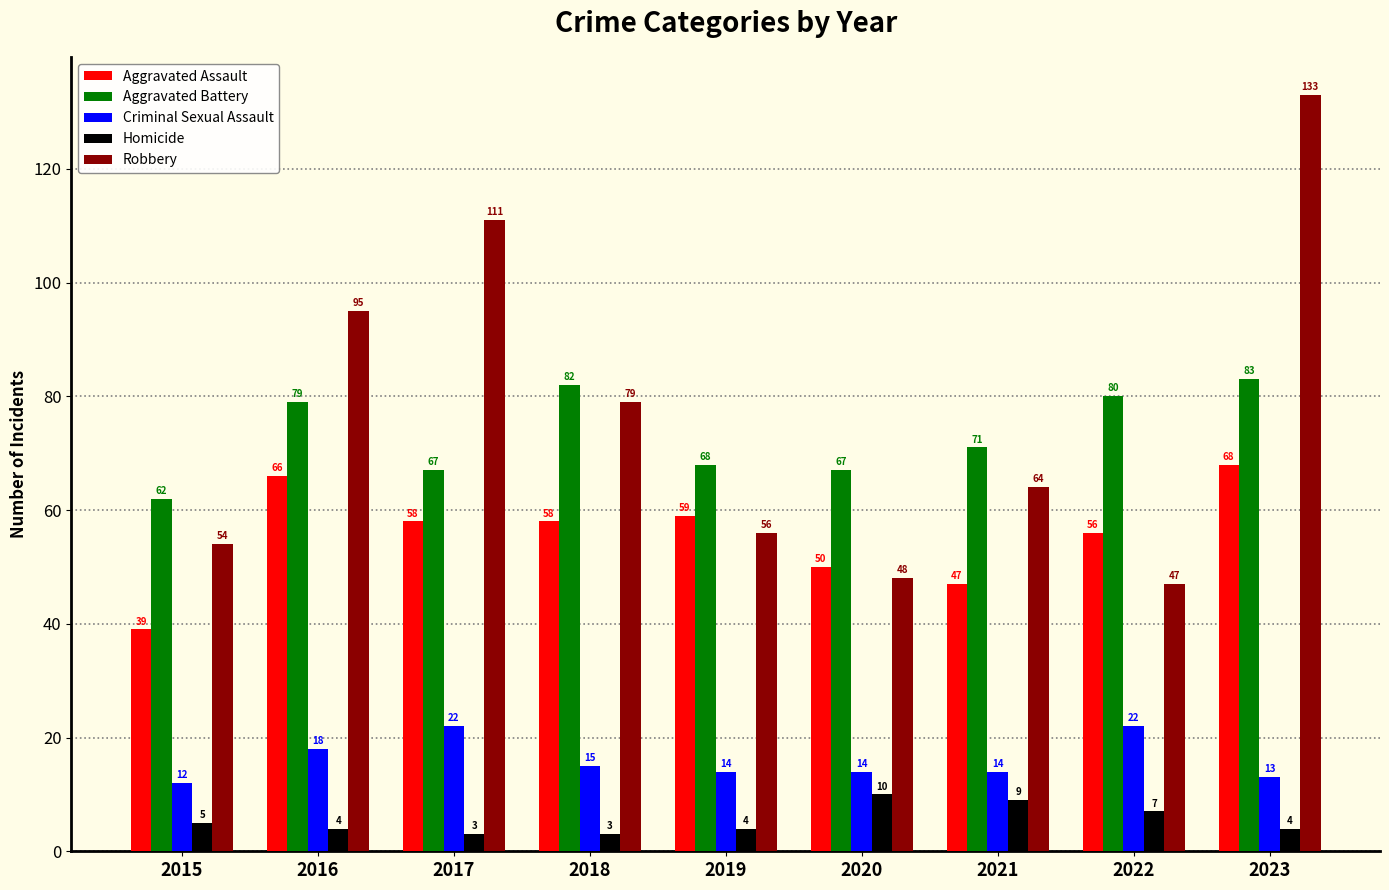

Which series has the largest total across all categories?

Robbery